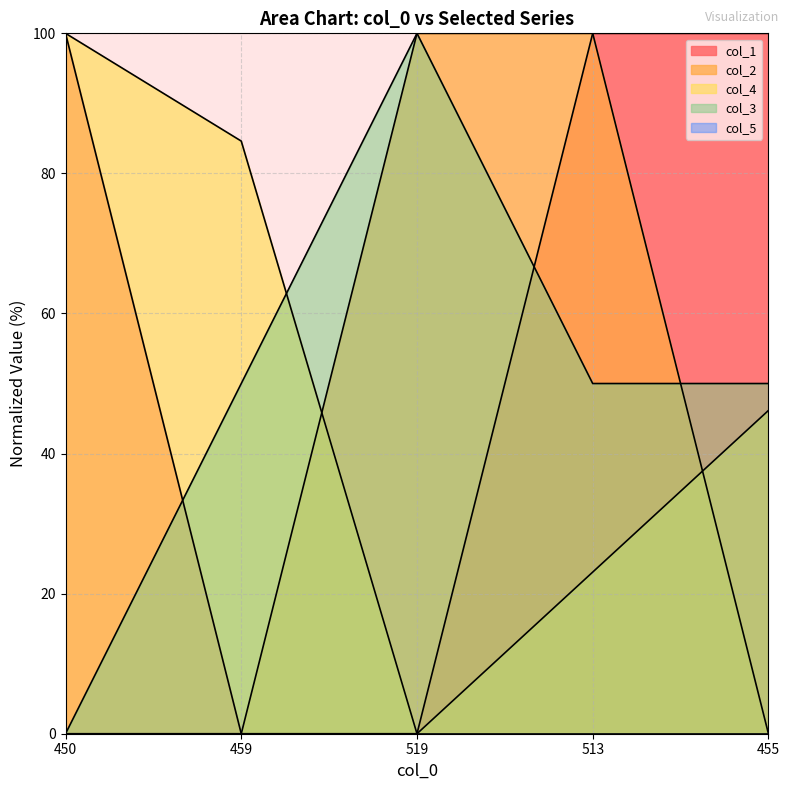

How many lines are shown in the chart?

5